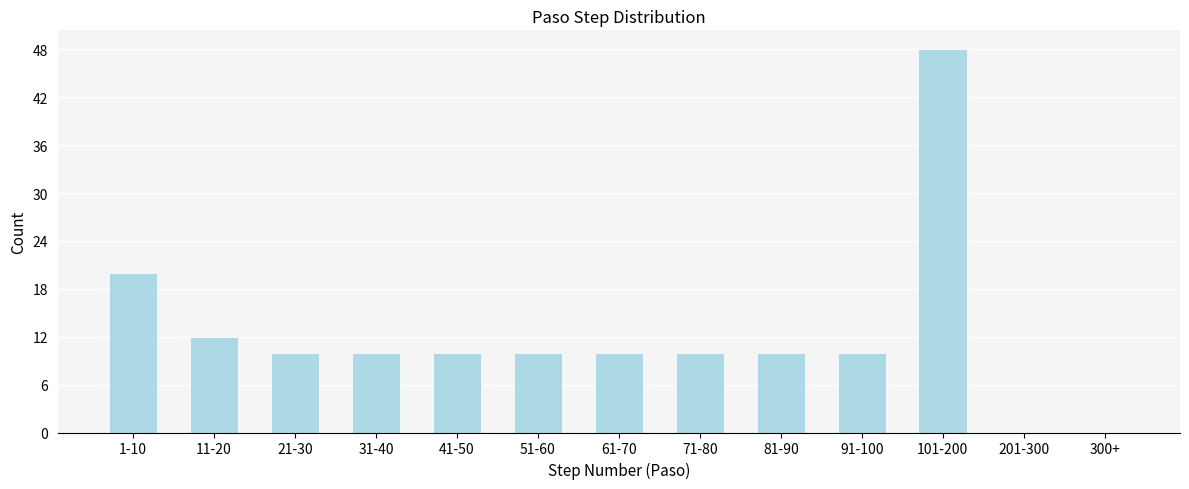

Reading left to right, what are all the values shown in this chart?

1-10=20	11-20=12	21-30=10	31-40=10	41-50=10	51-60=10	61-70=10	71-80=10	81-90=10	91-100=10	101-200=48	201-300=0	300+=0